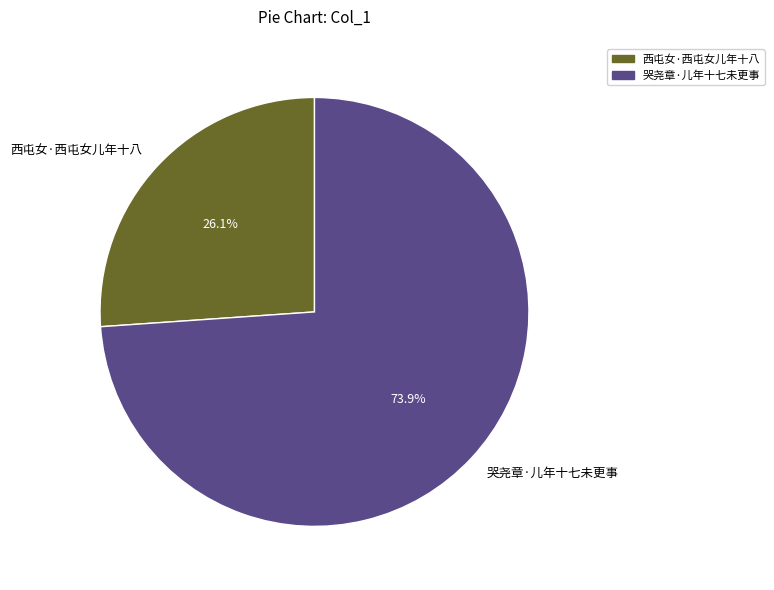

The 西屯女·西屯女儿年十八 slice represents 18% of the pie. True or false?

False